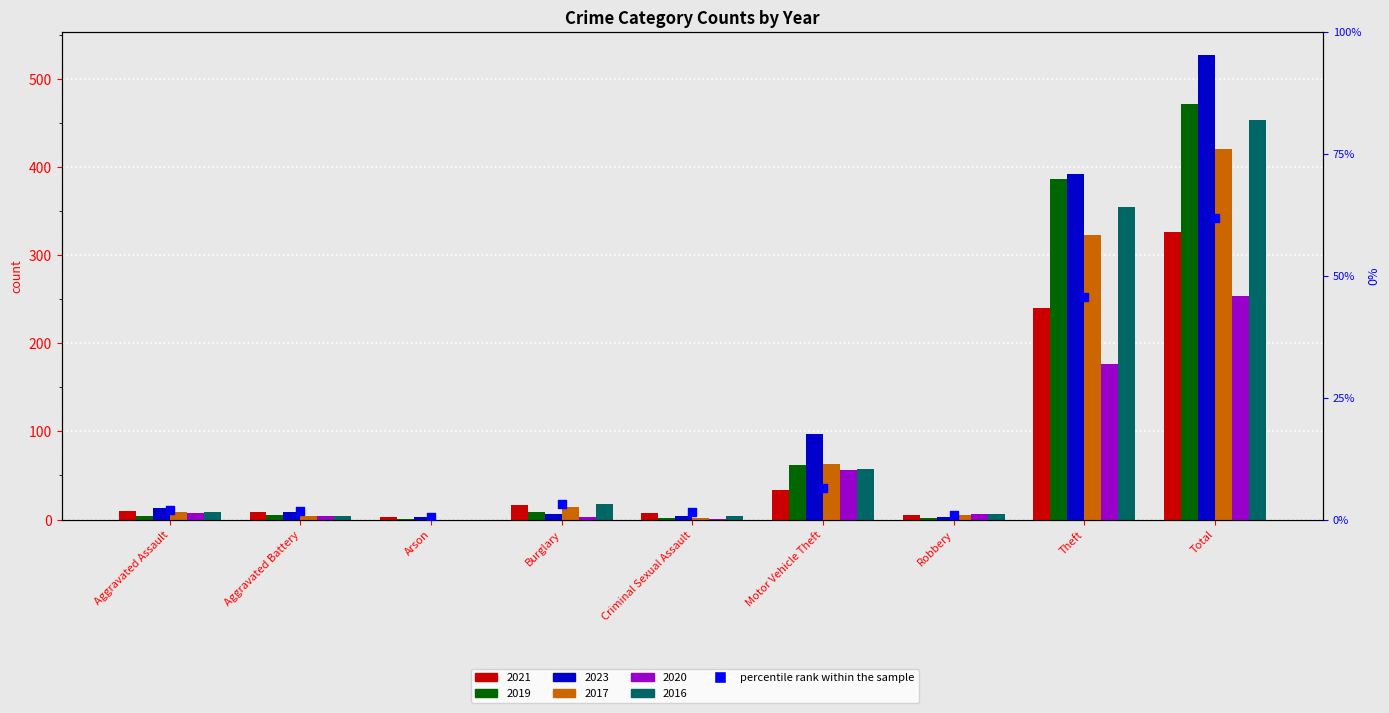

What is the ratio of the value at Total to the value at Motor Vehicle Theft?

9.6